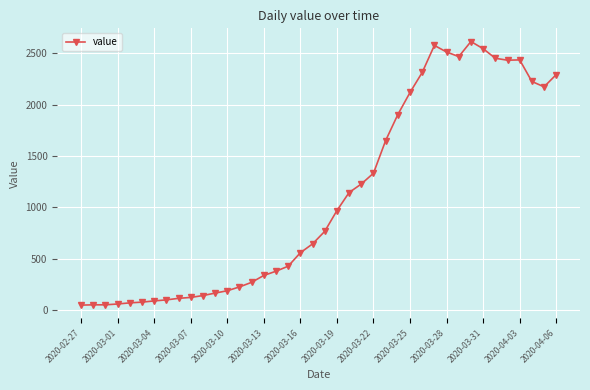

What is the value of the 5th point from the left?

70